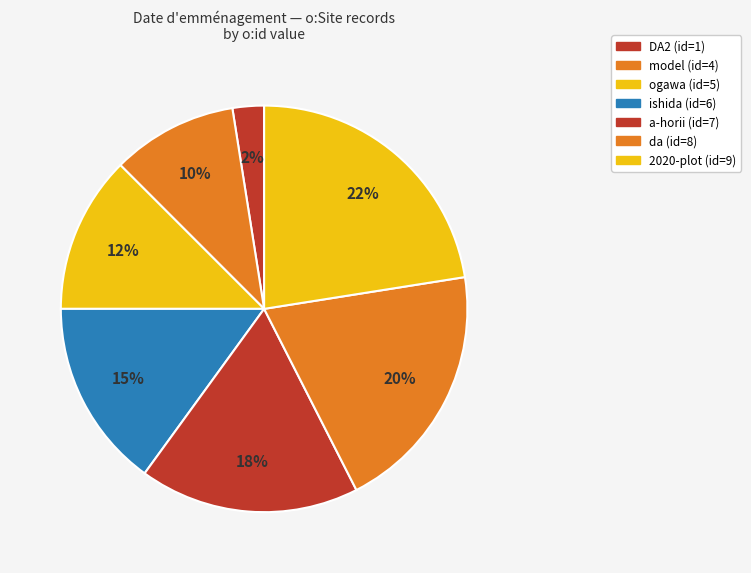

To the nearest percent, what is the average slice percentage?

14%